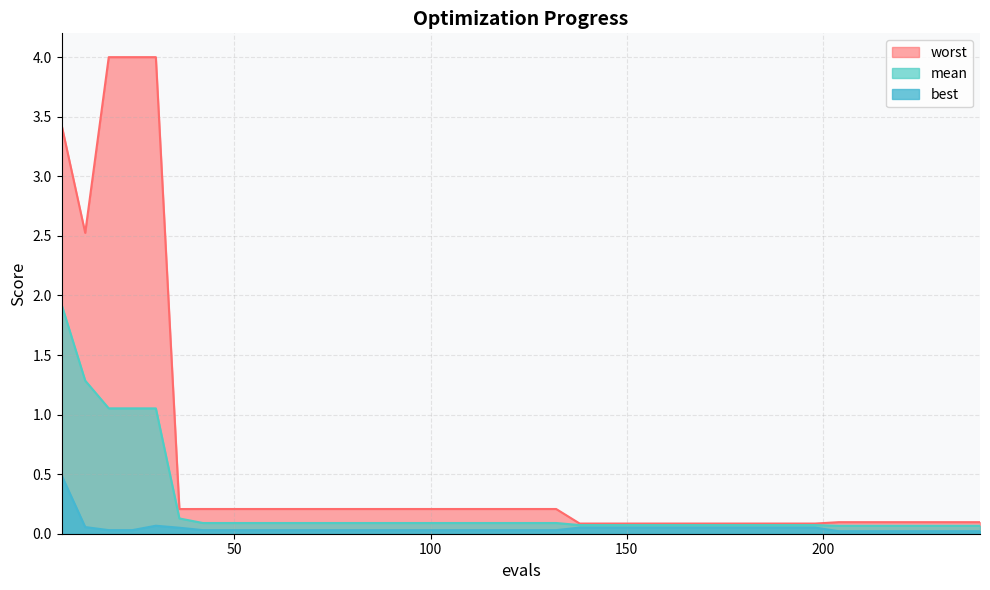

List the series in order of their overall mean, highest first.

worst, mean, best